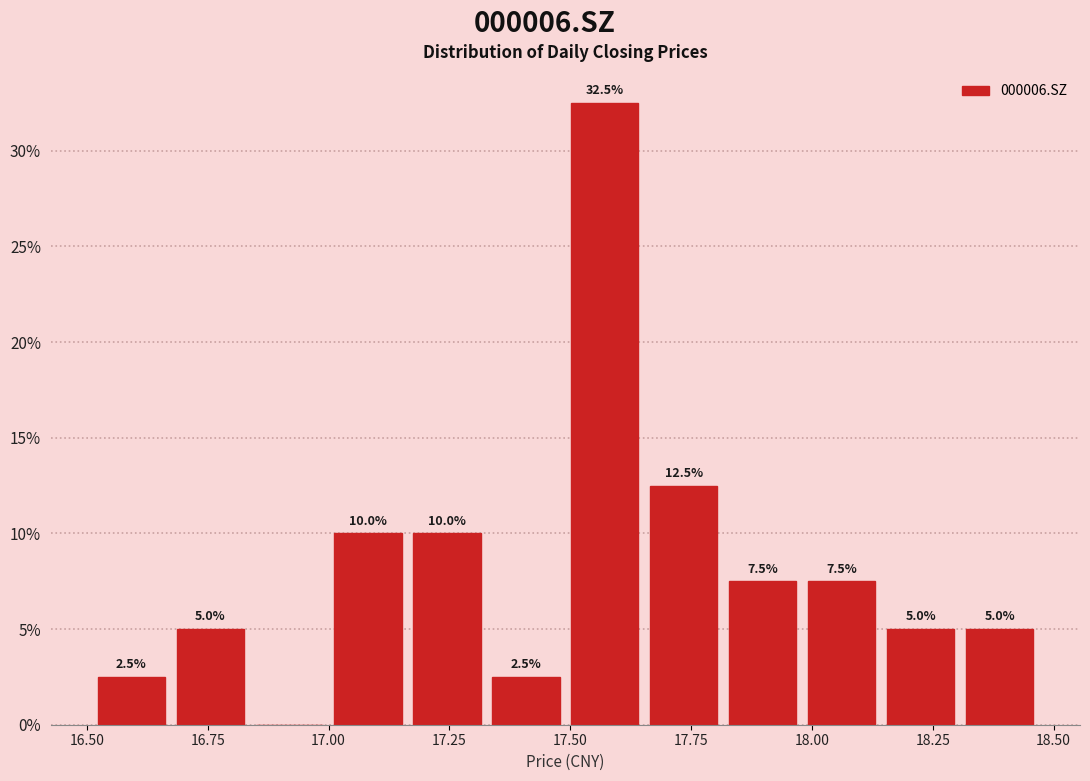

Read against the x-axis, roughly where is the centre of the tallest bar?

17.55